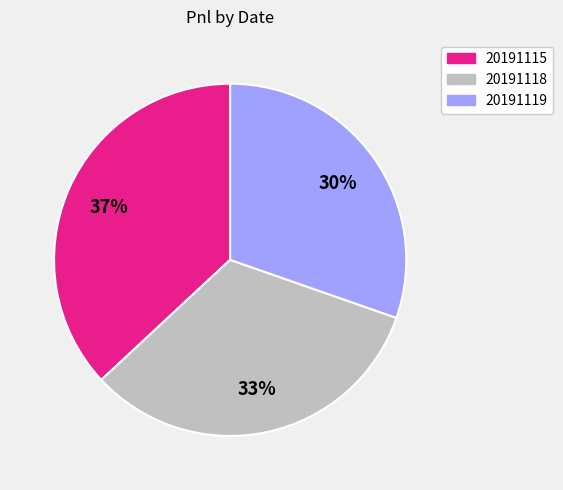

Combined, do 20191115 and 20191119 account for over 50%?

Yes